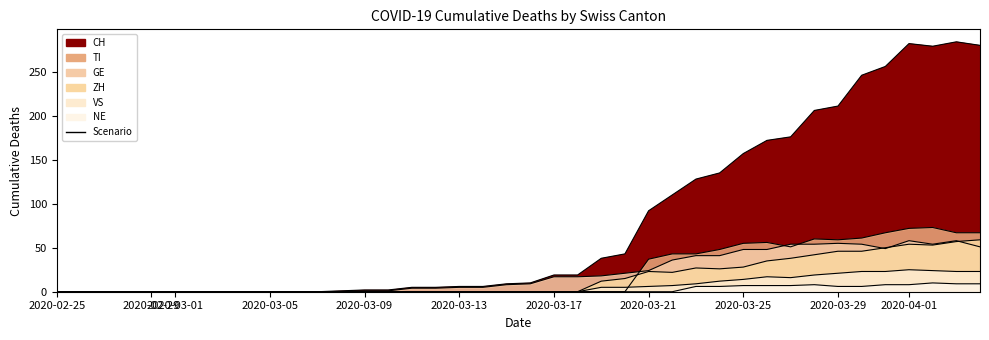

How many distinct data groups are displayed?

6